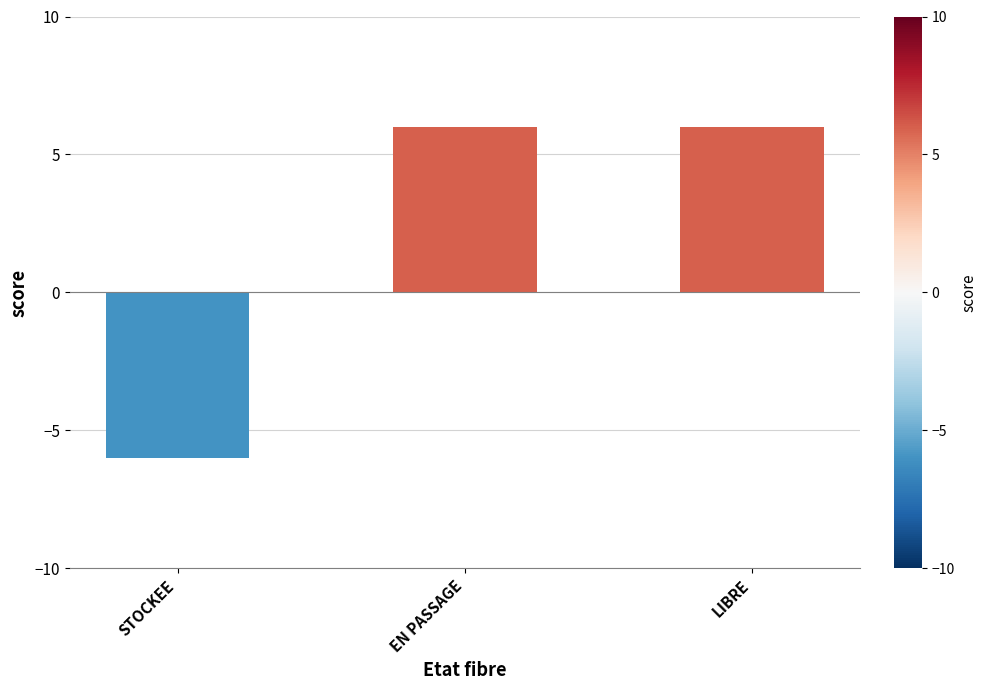

What is the value of the 1st bar from the left?

-6